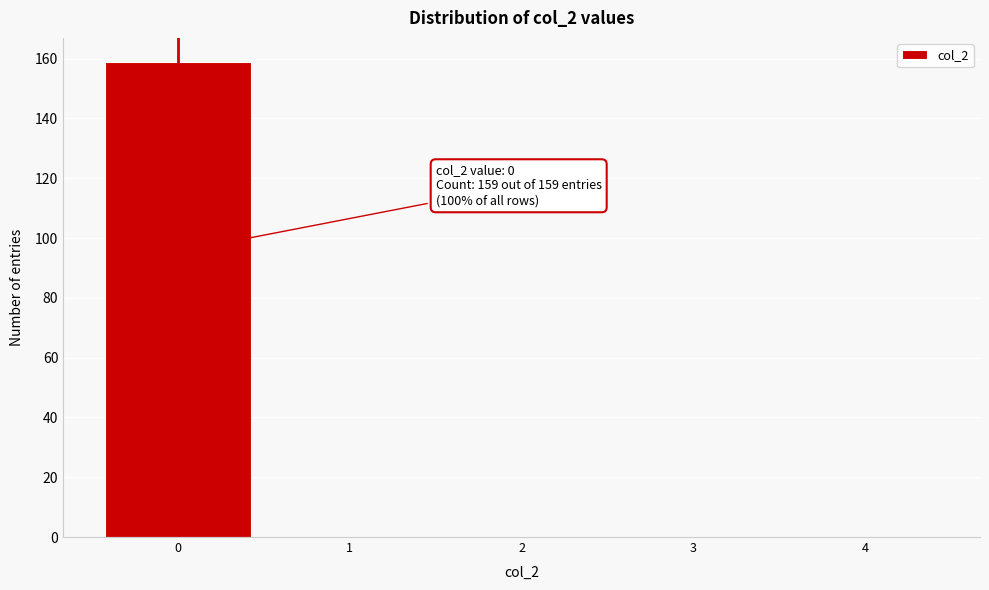

Over which range of the x-axis is the bar tallest?

-0.5 to 0.5